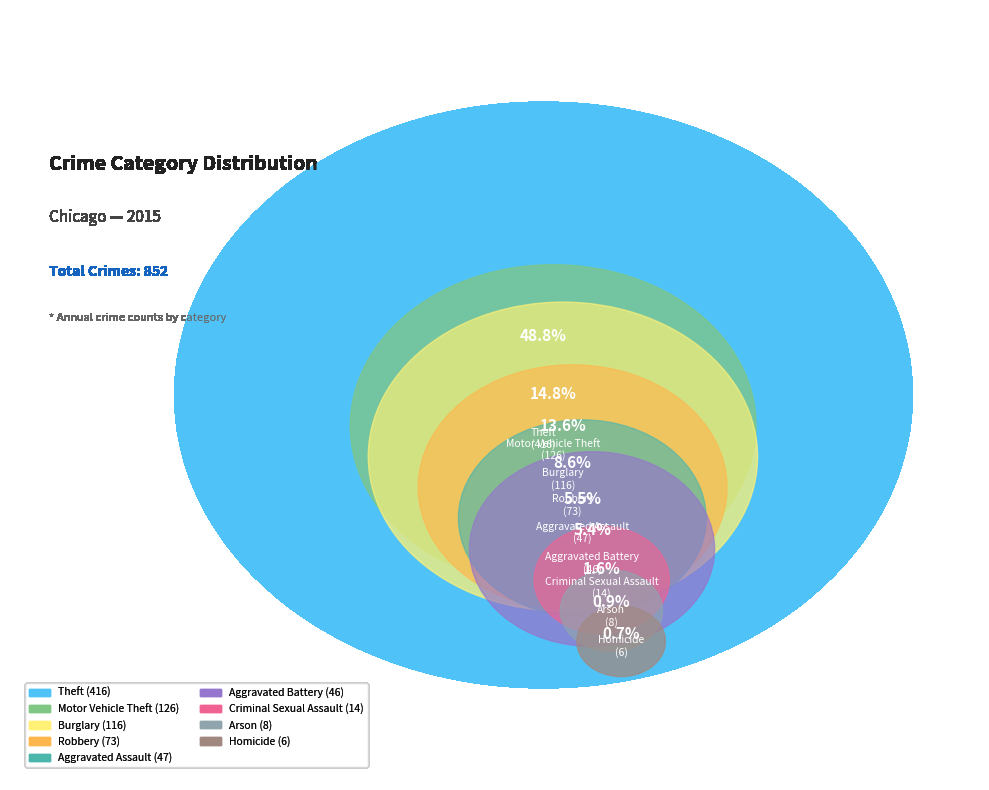

Count the number of slices in the pie.

9